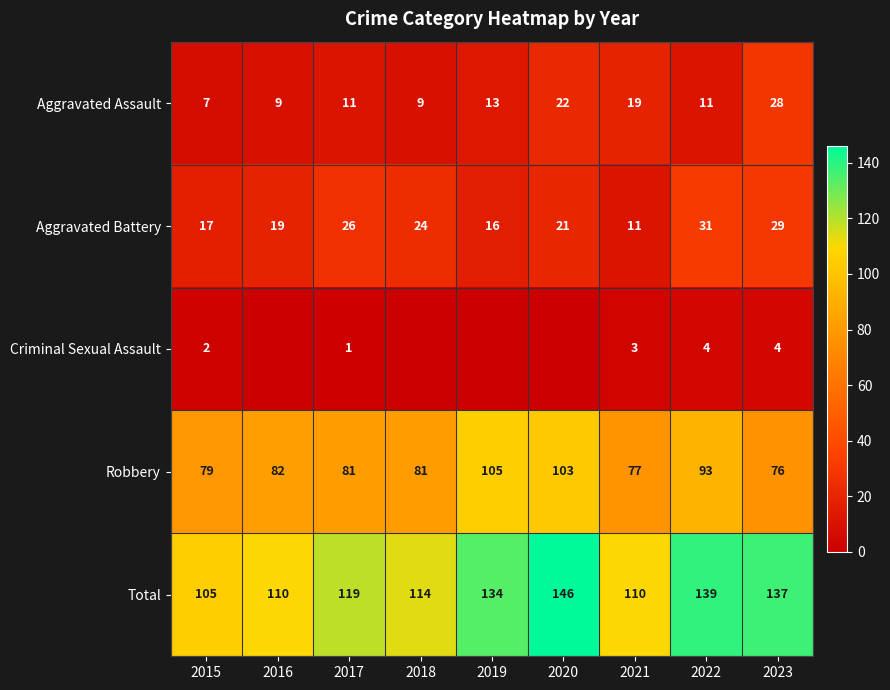

How many values in the Total series are below 119?

4